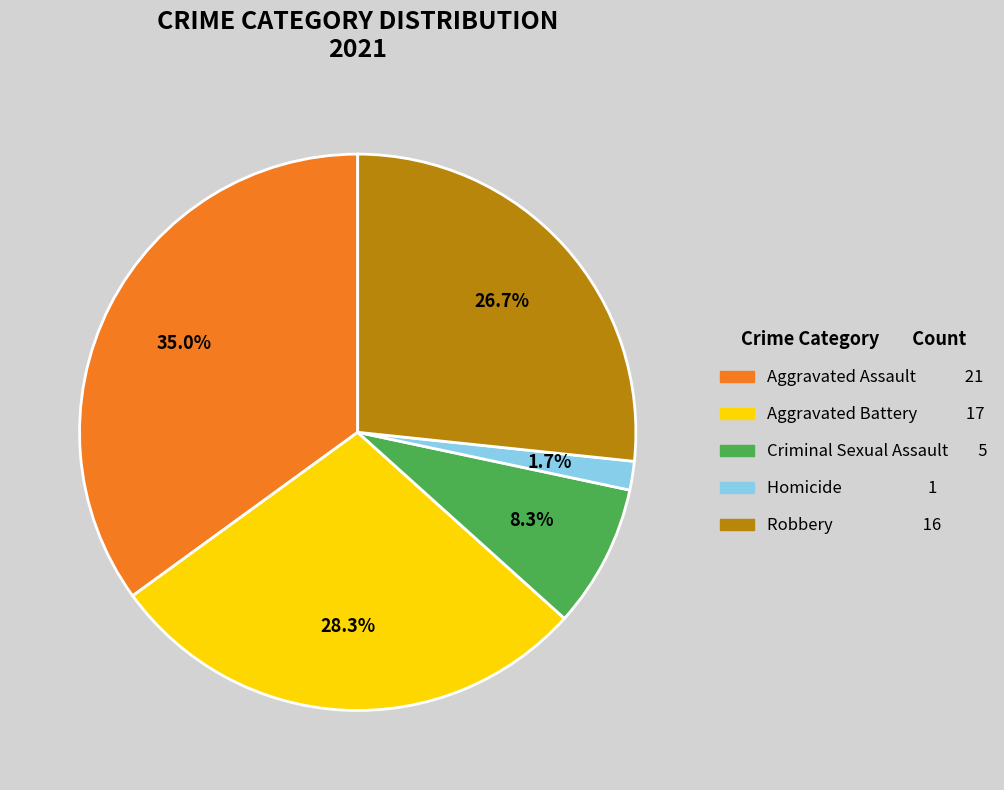

What portion of the pie excludes Homicide?

98.3%